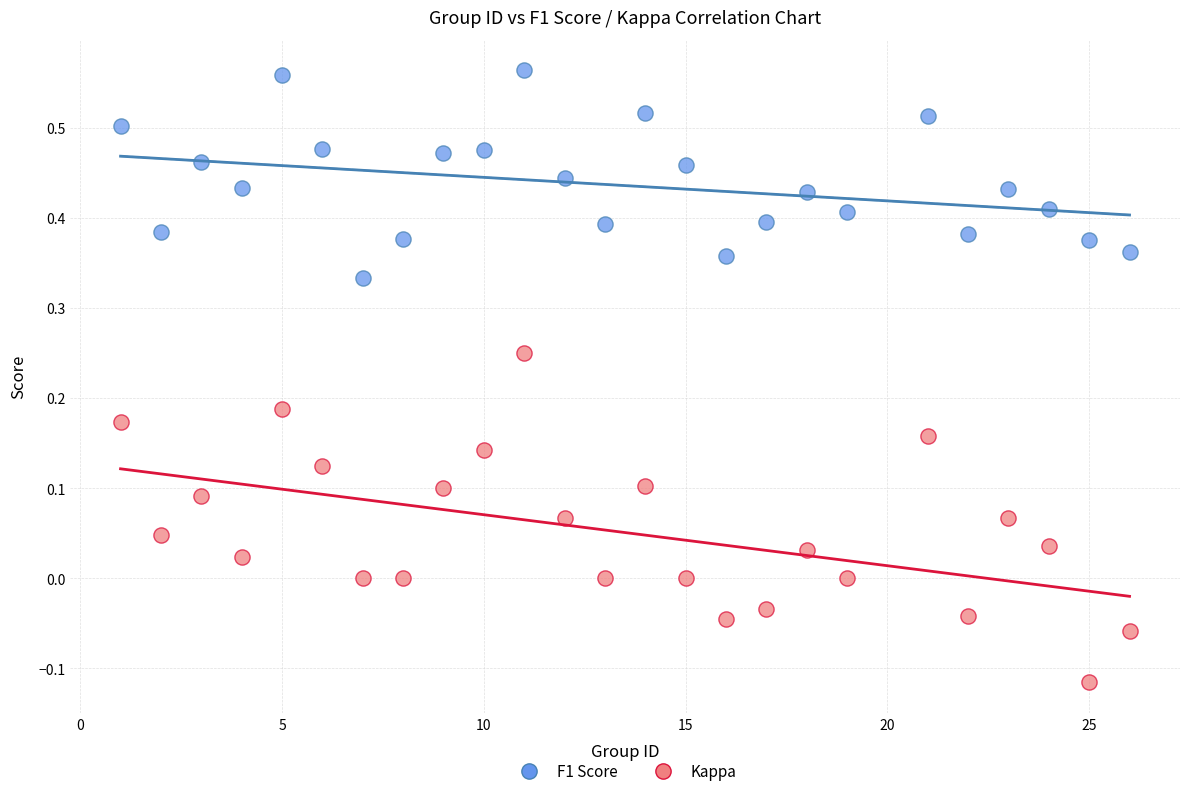

Which series contains the lowest Y value?

Kappa